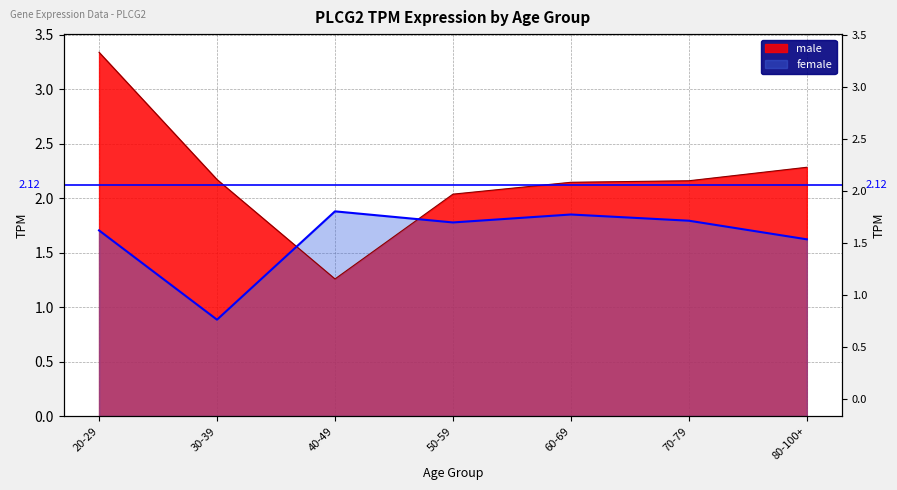

At which category is the sum across all series the highest?

20-29